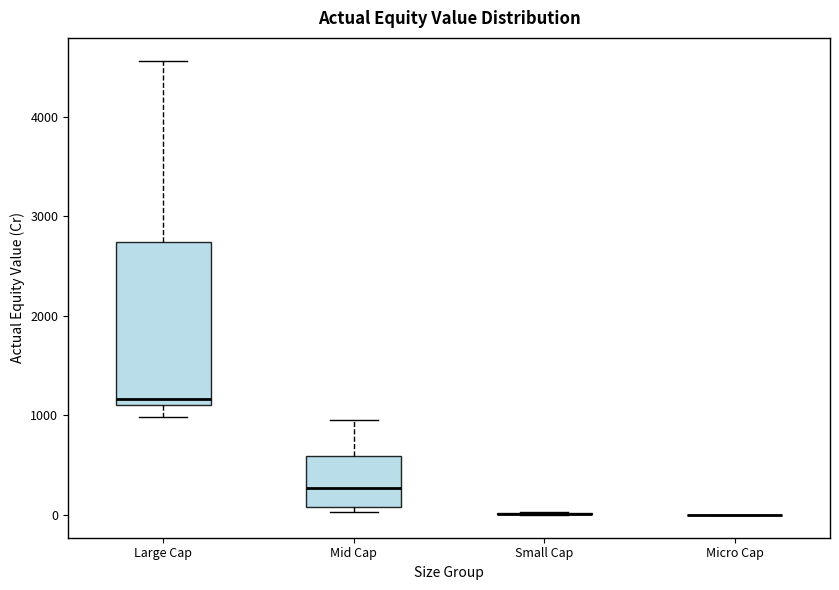

Reading left to right, read every box against the y-axis: the position of its median line, the range the box covers, and the ends of its whiskers. The values are not printed on the chart, so give them approximately, as read against the axis.

Large Cap: median 1200, box 1100 to 2700, whiskers 1000 to 4600
Mid Cap: median 300, box 100 to 600, whiskers 0 to 1000
Small Cap: box collapsed to a line at 0, whiskers 0 to 0
Micro Cap: box collapsed to a line at 0, whiskers 0 to 0